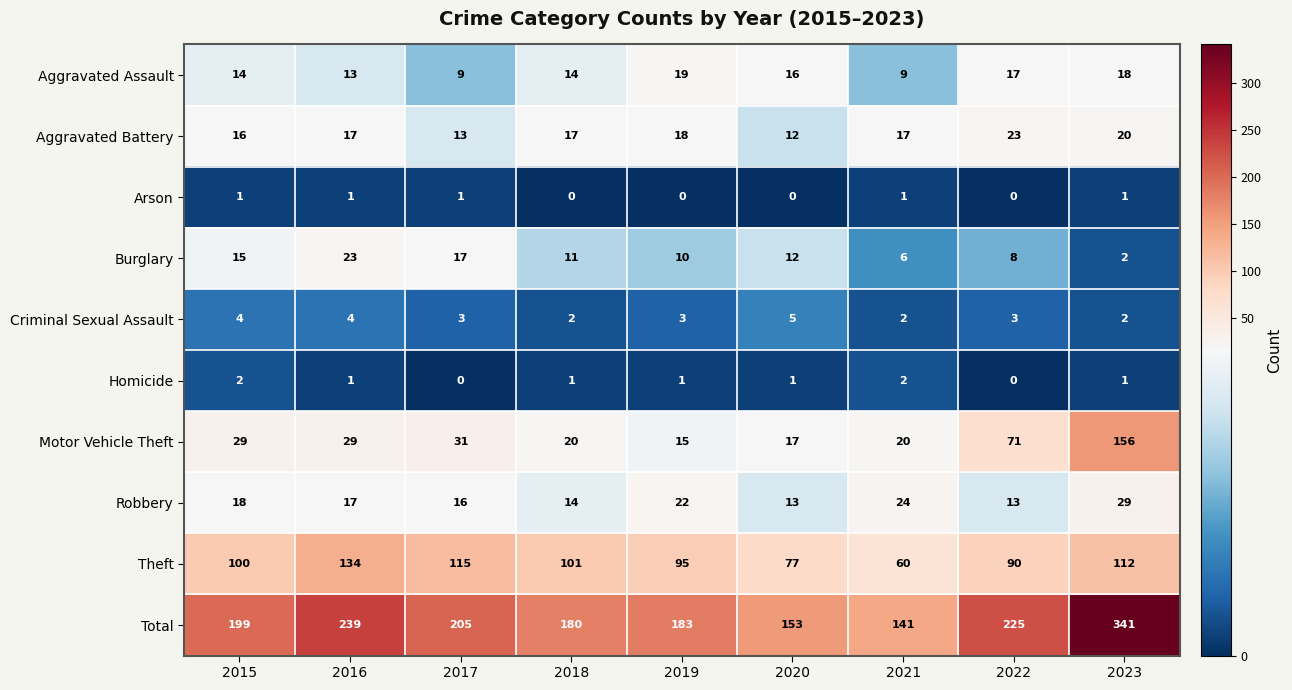

What is the average value of the Aggravated Assault series?

14